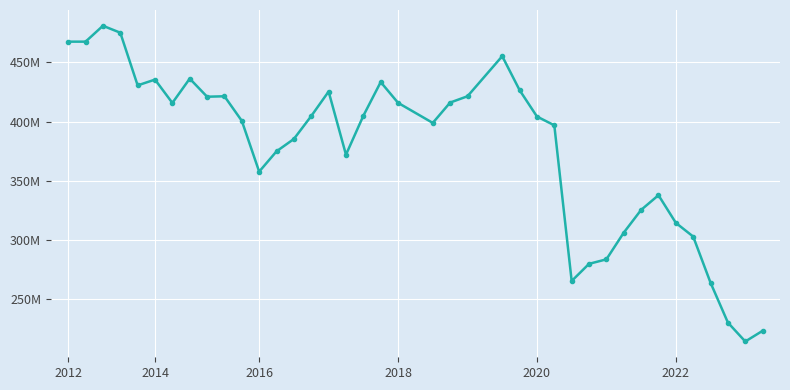

What is the minimum value shown in the chart?

214273970.5